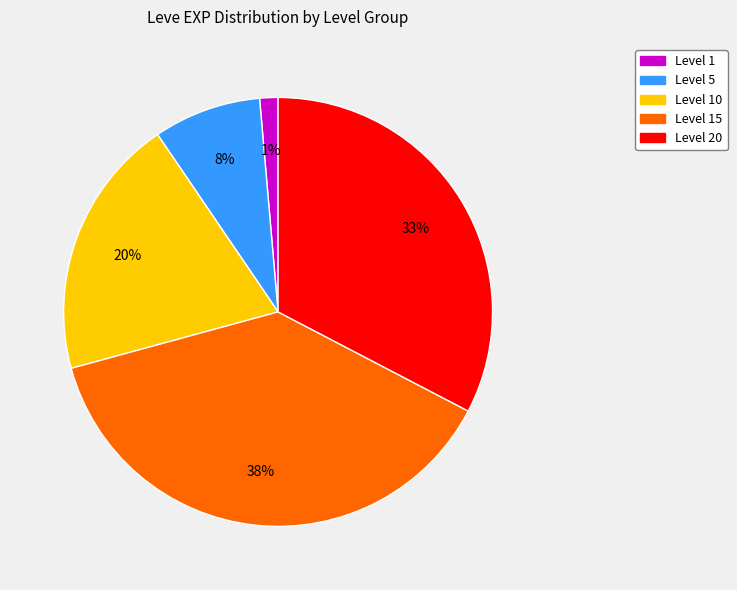

To the nearest percent, what is the average slice percentage?

20%